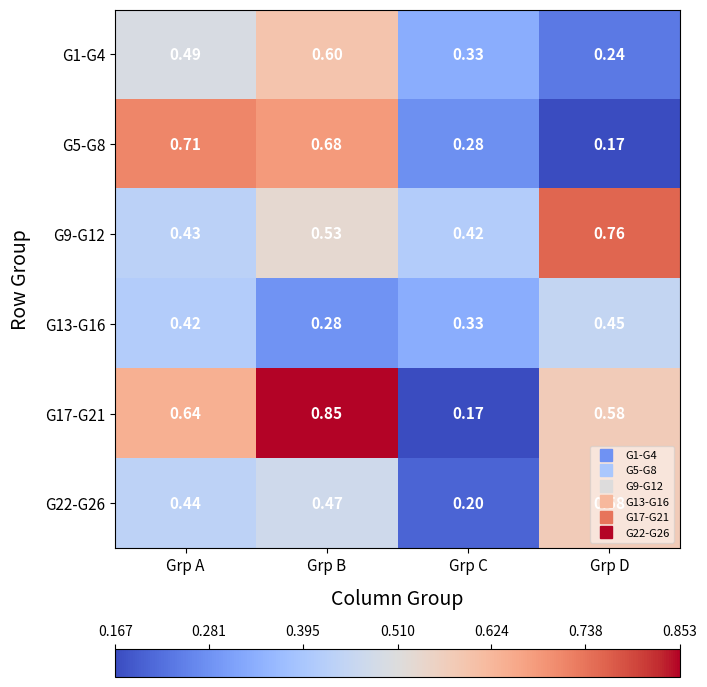

At how many categories does at least one series exceed 0?

4